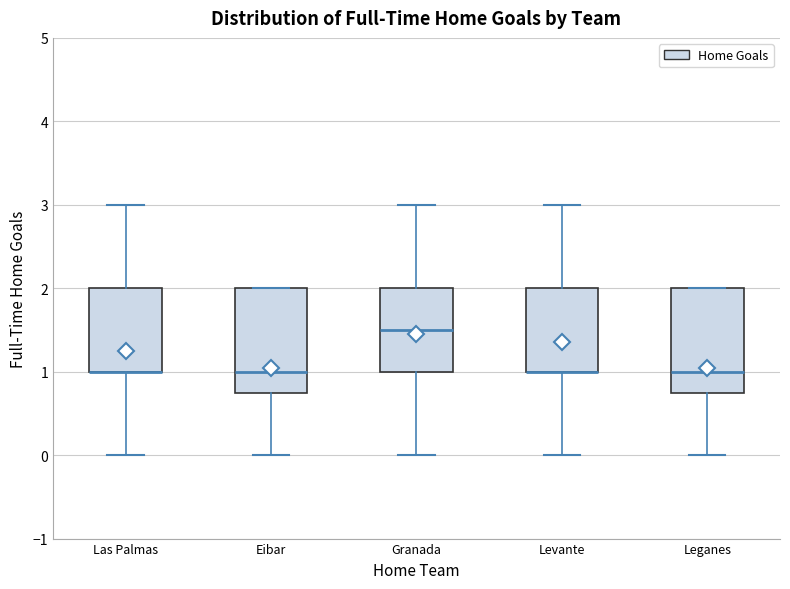

Reading left to right, transcribe this box plot: for each box, give where its median line is, the range the box spans, and where its two whiskers end, as read against the y-axis. The values are not printed on the chart, so give them approximately, as read against the axis.

Las Palmas: median 1.0 (drawn on the box's lower edge), box 1.0 to 2.0, whiskers 0.0 to 3.0
Eibar: median 1.0, box 0.8 to 2.0, whiskers 0.0 to 2.0
Granada: median 1.5, box 1.0 to 2.0, whiskers 0.0 to 3.0
Levante: median 1.0 (drawn on the box's lower edge), box 1.0 to 2.0, whiskers 0.0 to 3.0
Leganes: median 1.0, box 0.8 to 2.0, whiskers 0.0 to 2.0